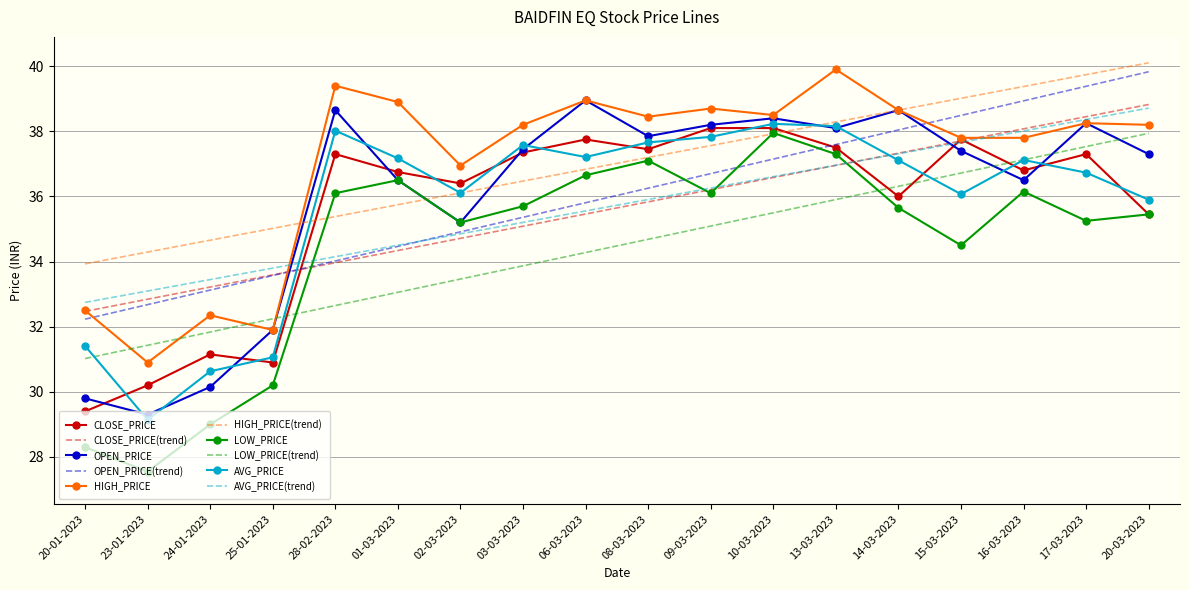

After their last crossing, which series has the higher values: AVG_PRICE or OPEN_PRICE?

OPEN_PRICE